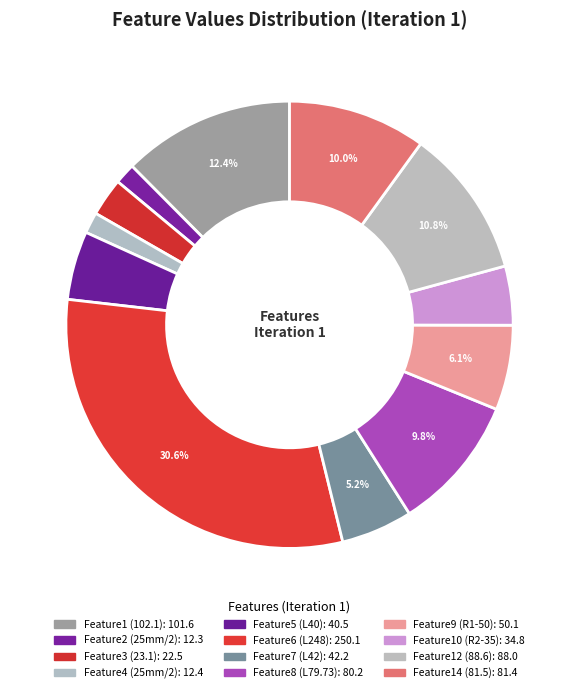

The Feature6 (L248) slice represents 31% of the pie. True or false?

True